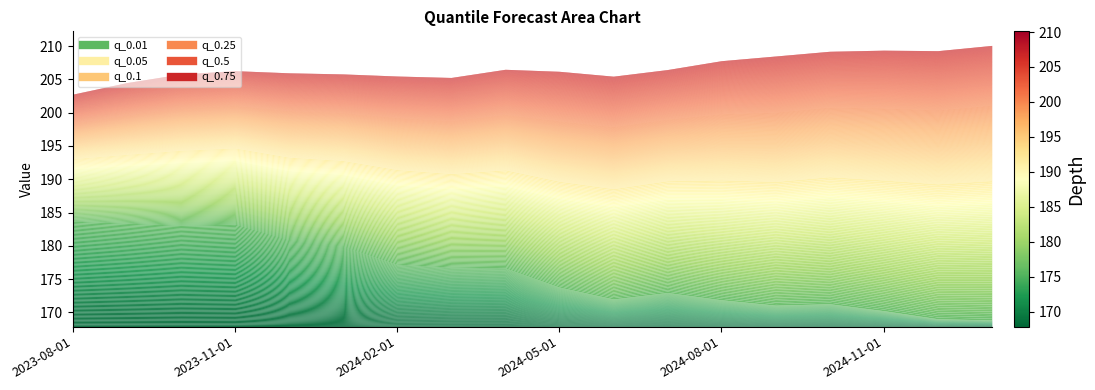

What is the difference between the highest and lowest values at 2023-08-01?

19.1